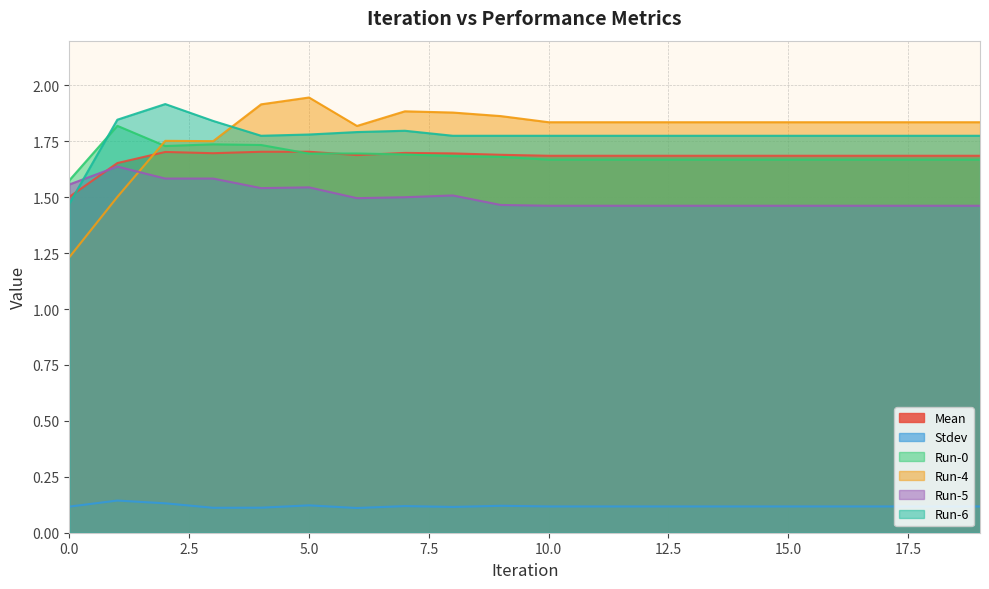

At which category does Run-4 reach its first local valley?

3